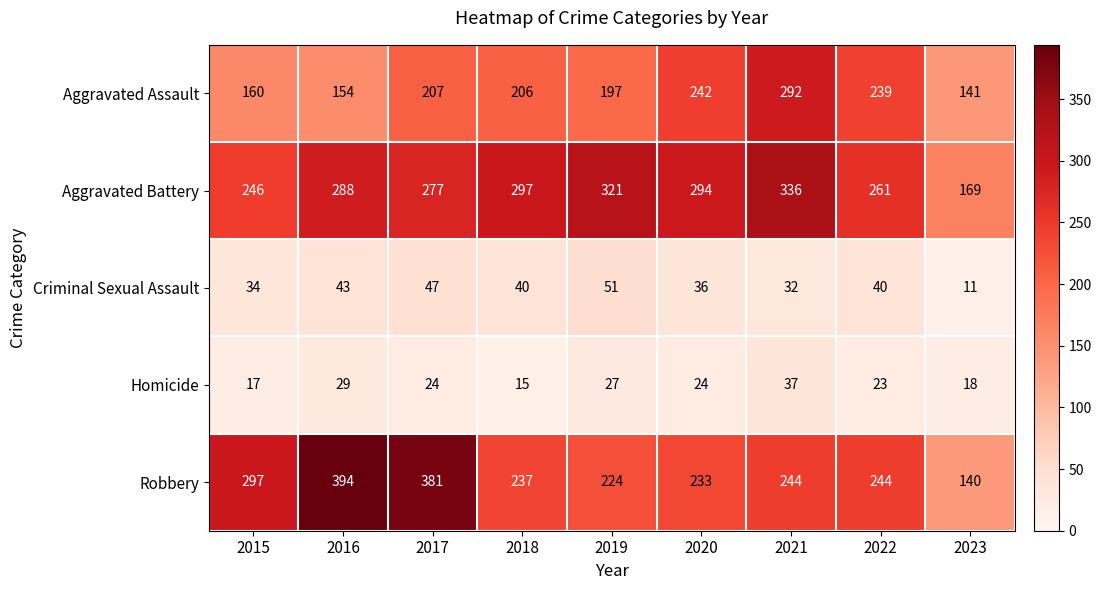

How many series are shown in this chart?

5